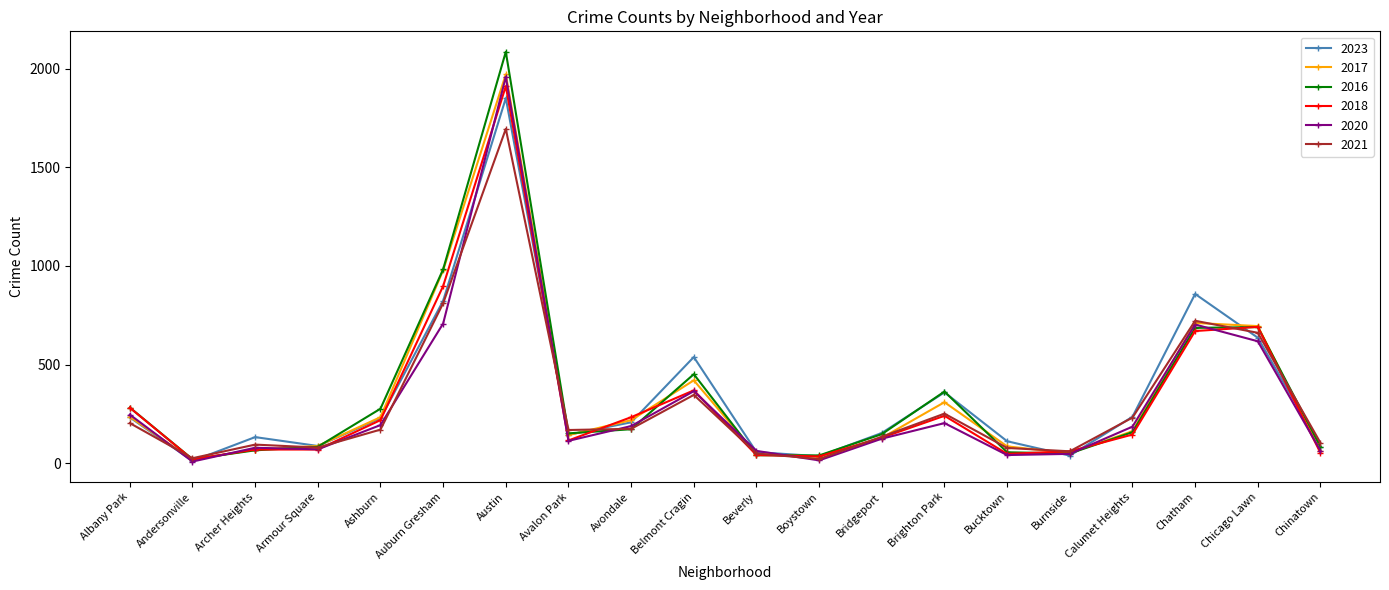

Does the chart have visible grid lines?

No